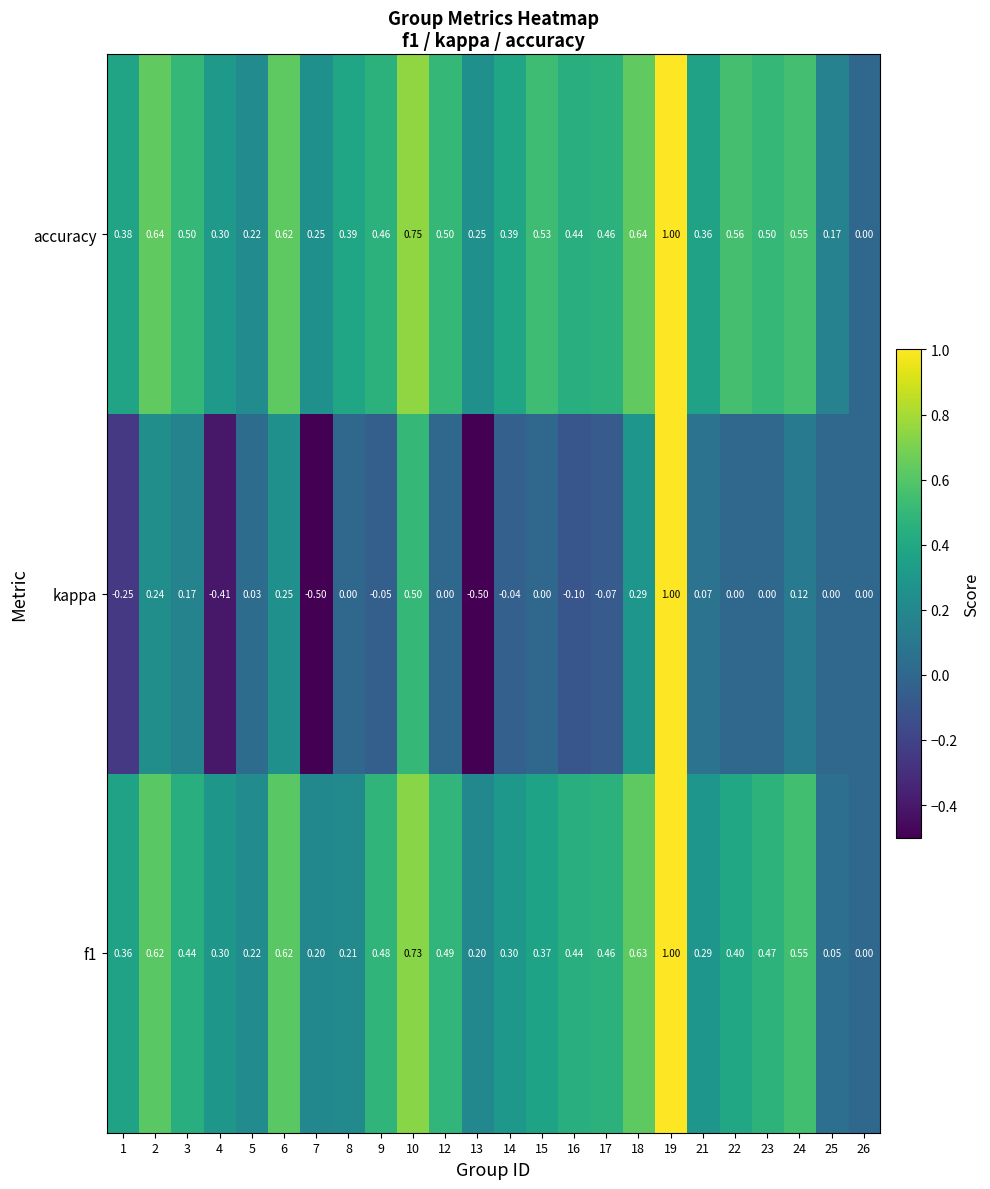

Is the value of kappa at 4 greater than the value of f1 at 21?

No